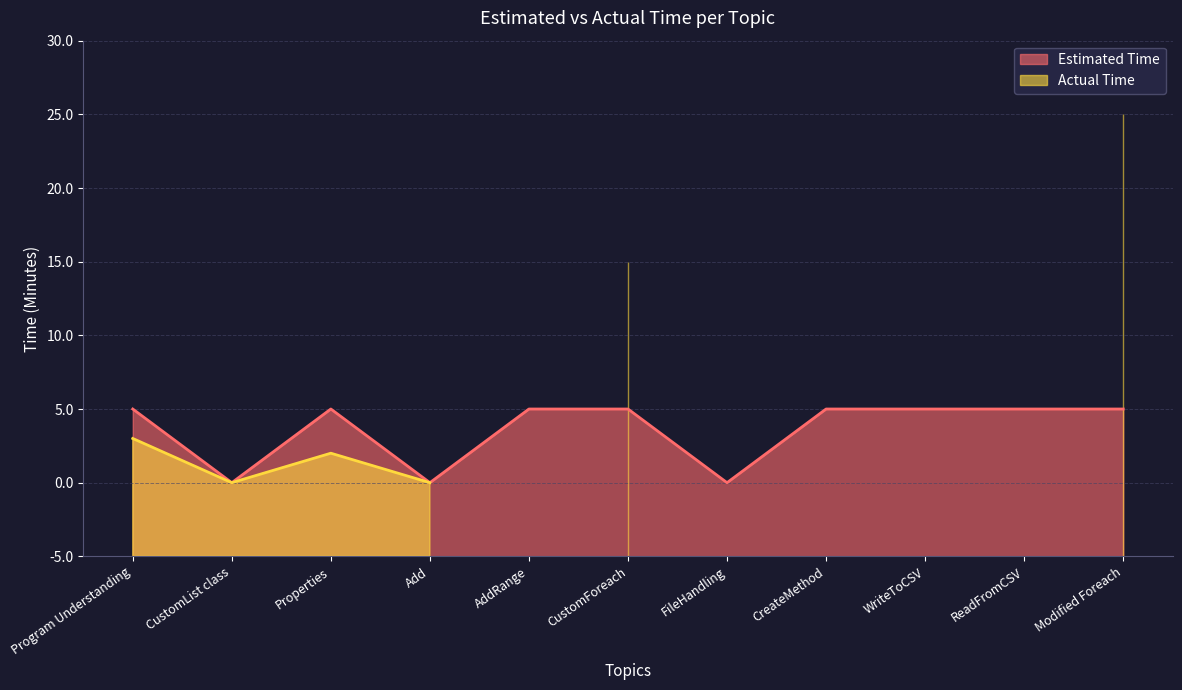

List the labels in order of value, largest first.

Program Understanding, Properties, AddRange, CustomForeach, CreateMethod, WriteToCSV, ReadFromCSV, Modified Foreach, CustomList class, Add, FileHandling